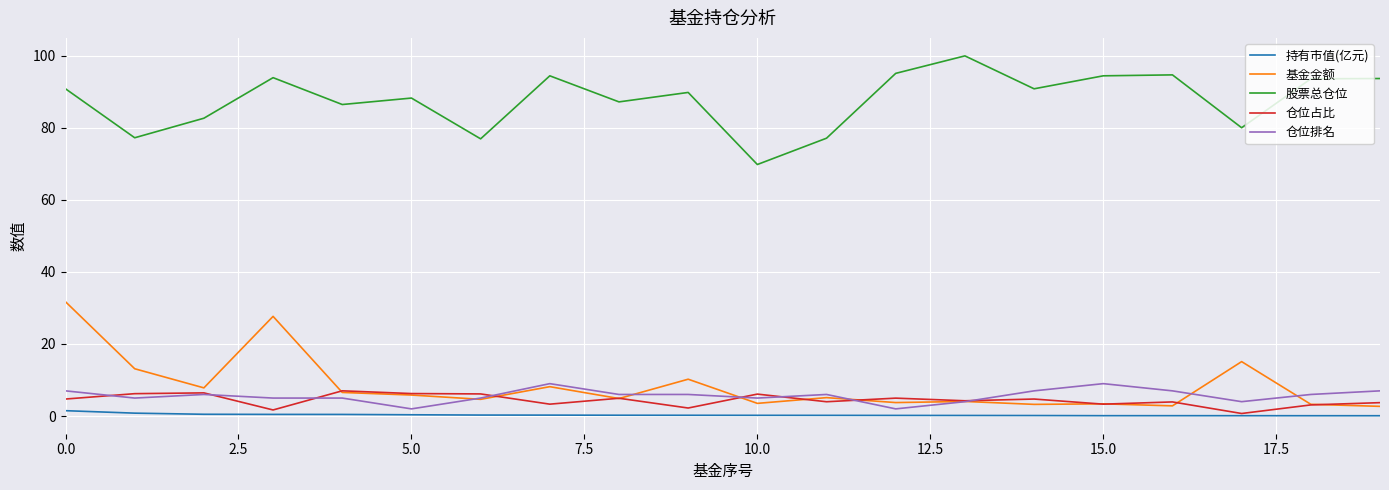

Which series has the largest total across all categories?

股票总仓位